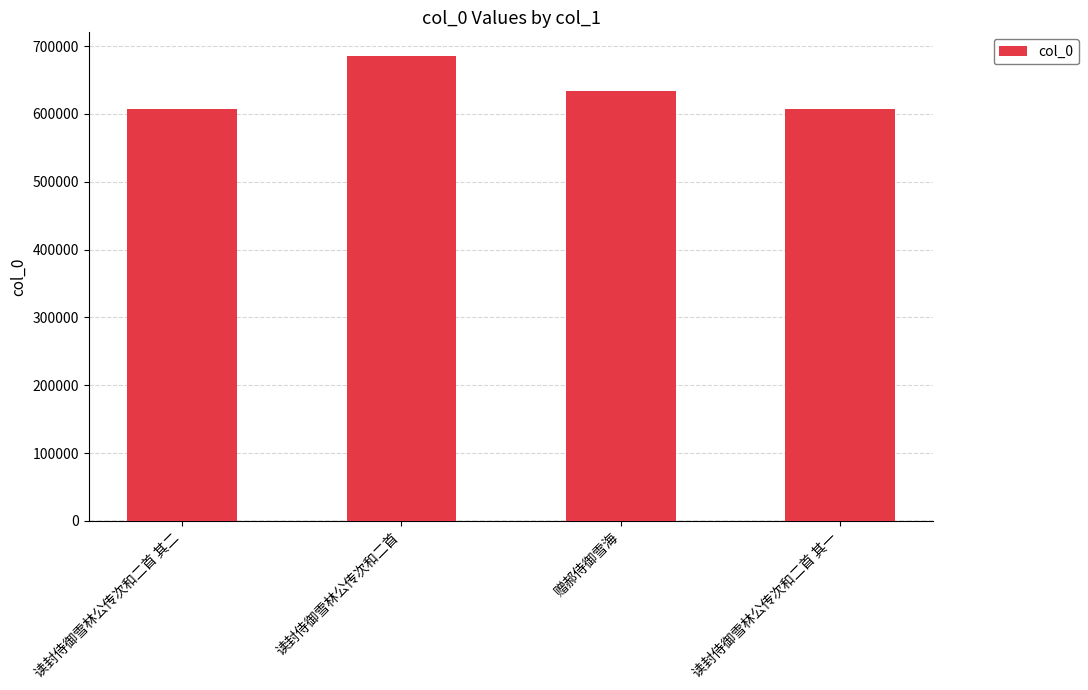

How many bars are there in total?

4